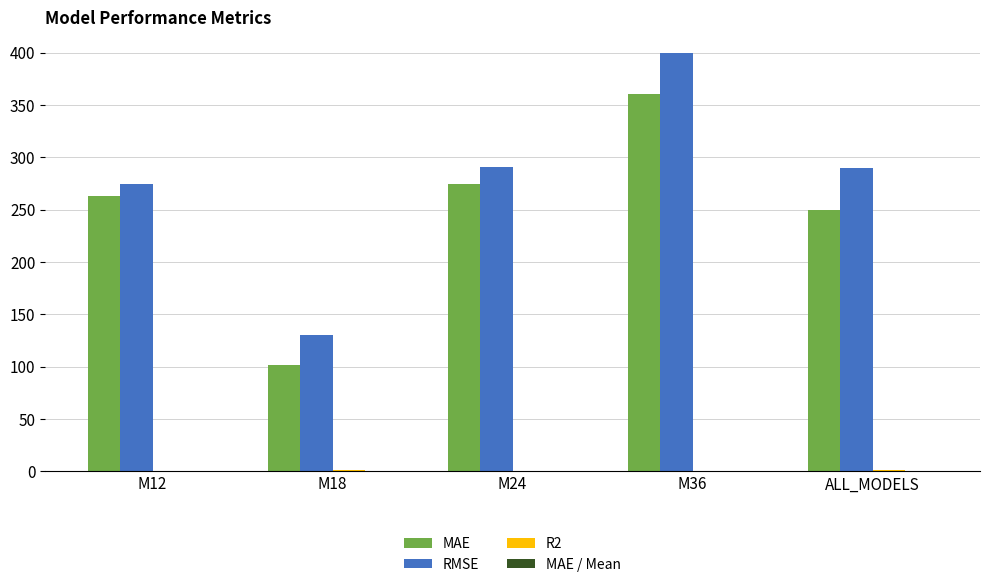

The value of MAE at M12 is 466.5. True or false?

False